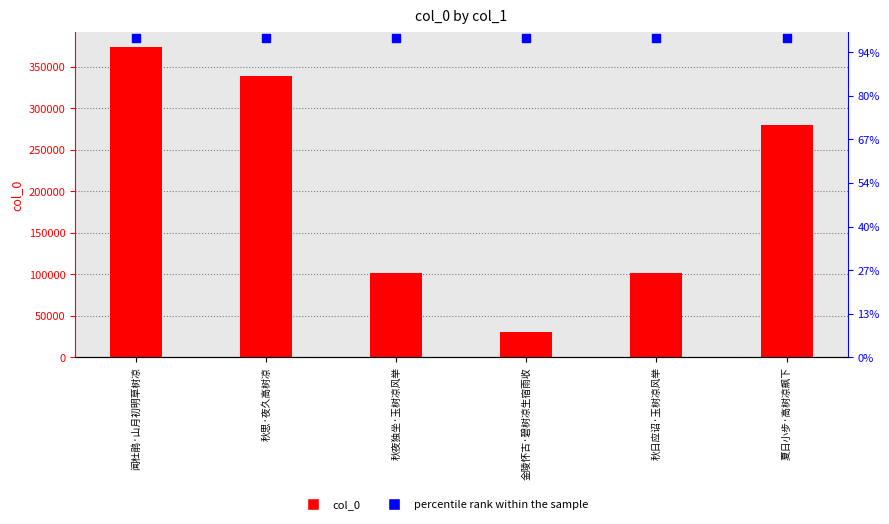

Which series contains the lowest Y value?

col_0